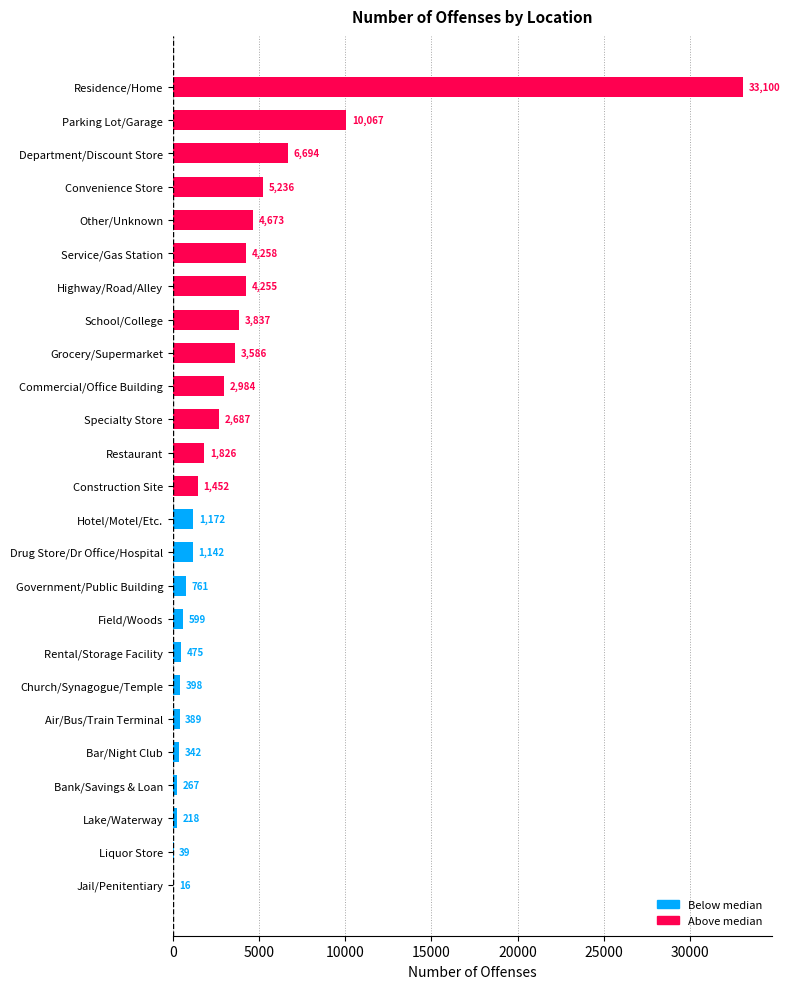

What is the greatest value displayed?

33100